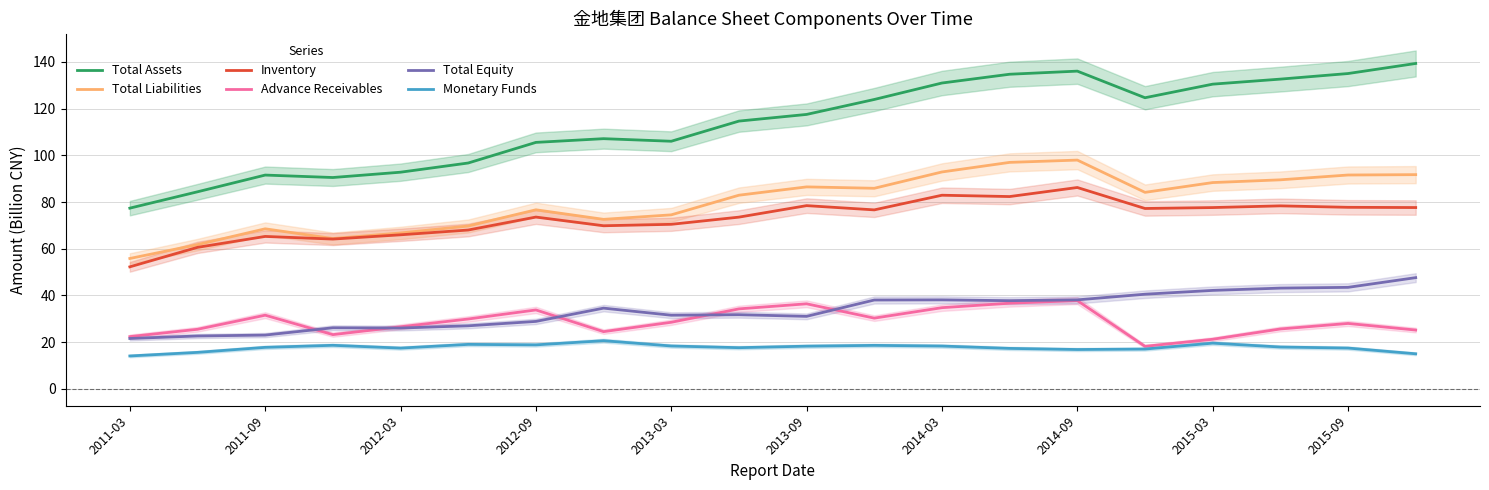

How many times do Total Equity and Advance Receivables cross each other?

5